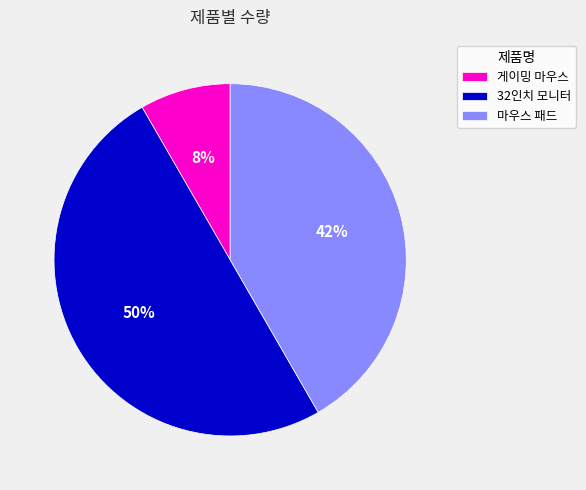

To the nearest percent, what percentage of the pie is 게이밍 마우스?

8%